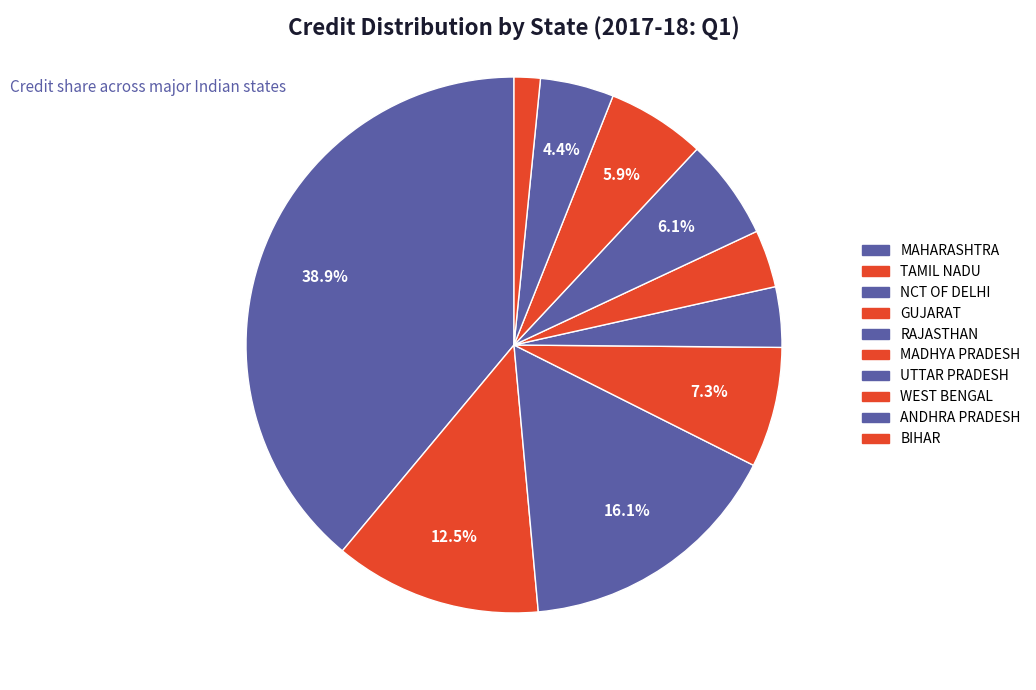

How many slices are in this pie chart?

10